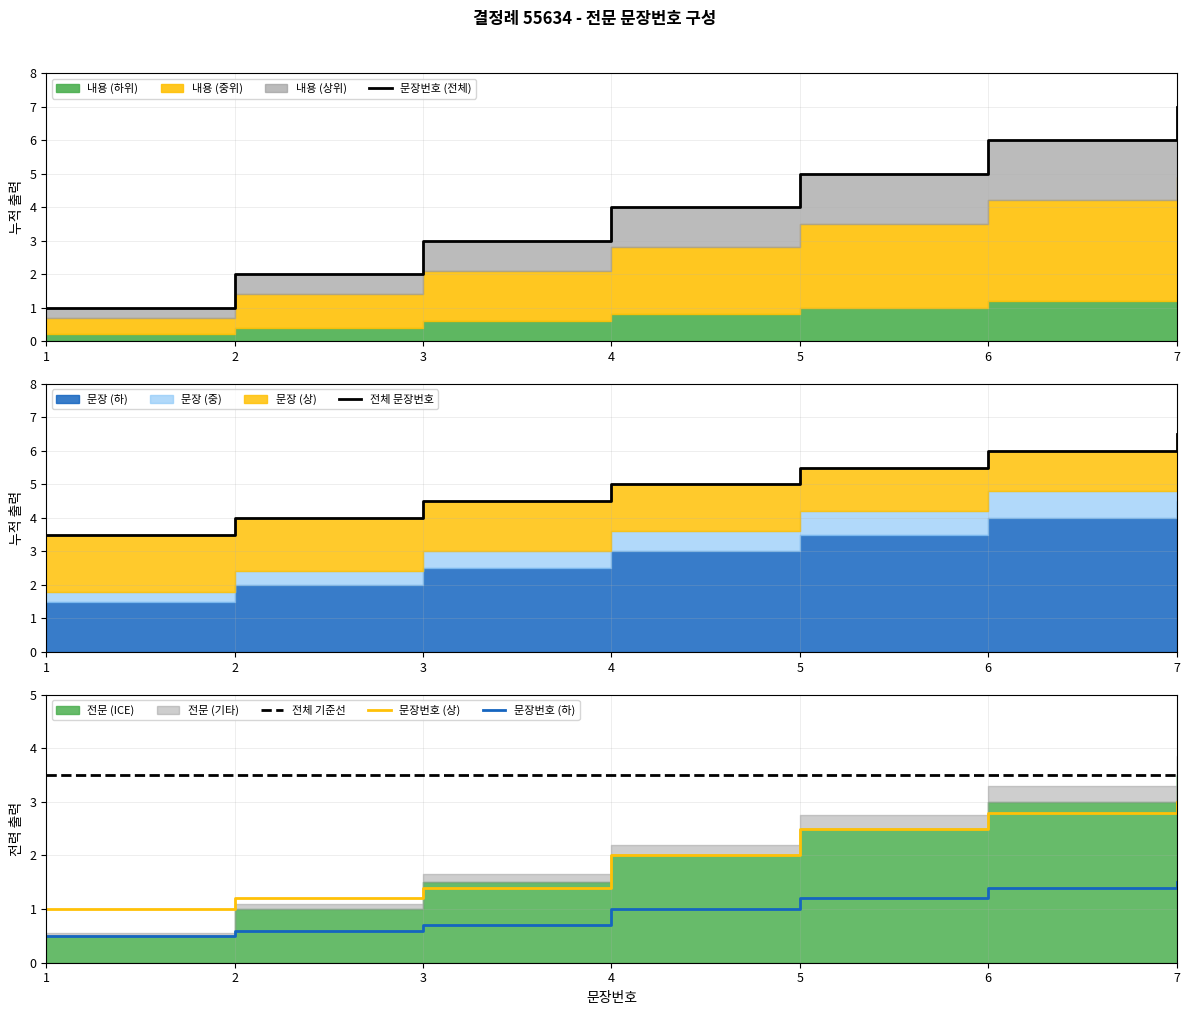

True or false: 문장번호 (전체) and 전체 문장번호 cross at least once.

False